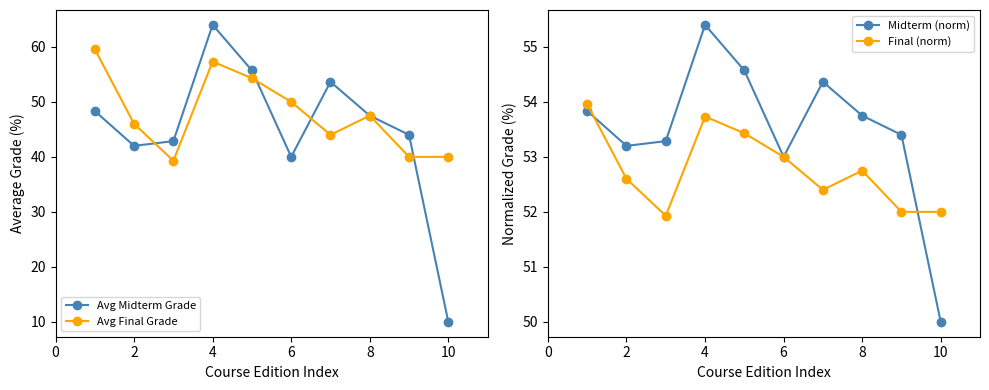

At which category does Avg Midterm Grade reach its first local peak?

4